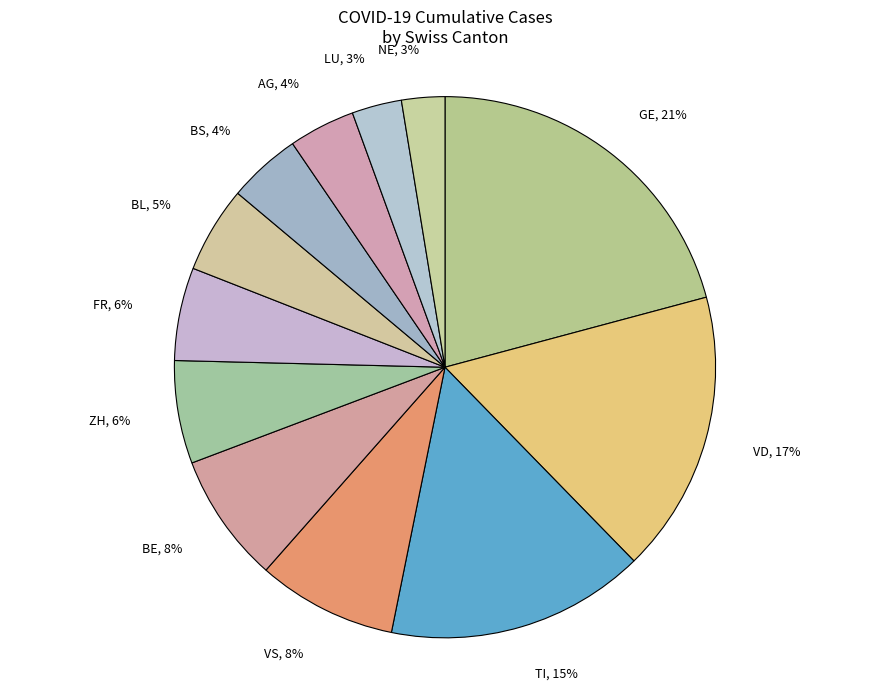

To the nearest percent, what is the average slice percentage?

8%